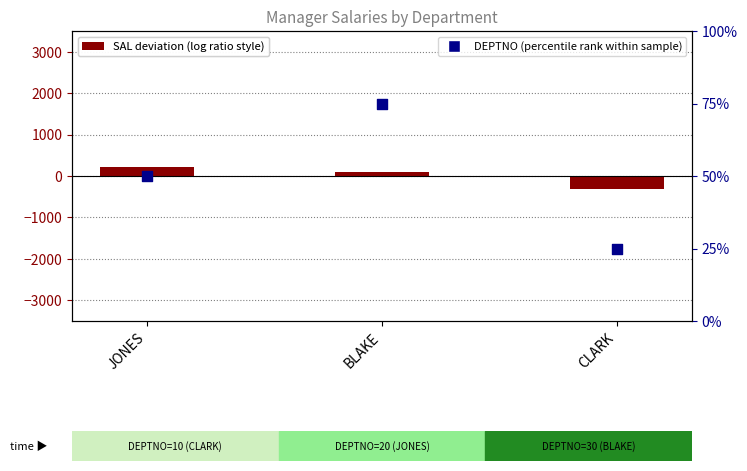

Which series has the widest spread of Y values?

SAL deviation (log ratio style)